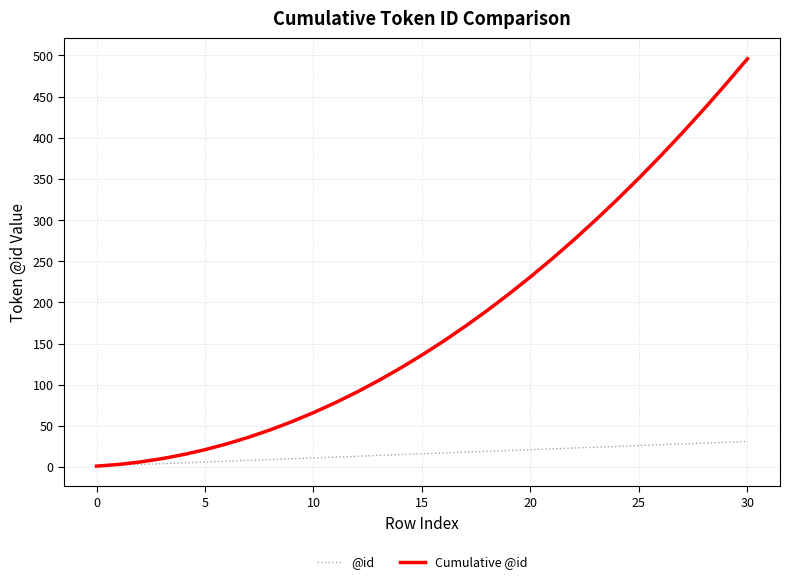

Which series has the largest total across all categories?

Cumulative @id